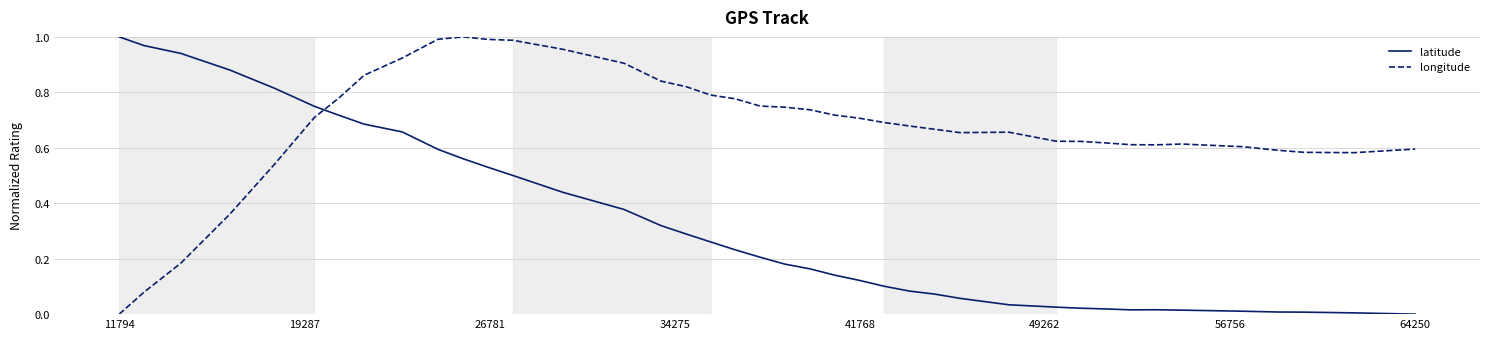

Which series has the largest total across all categories?

longitude